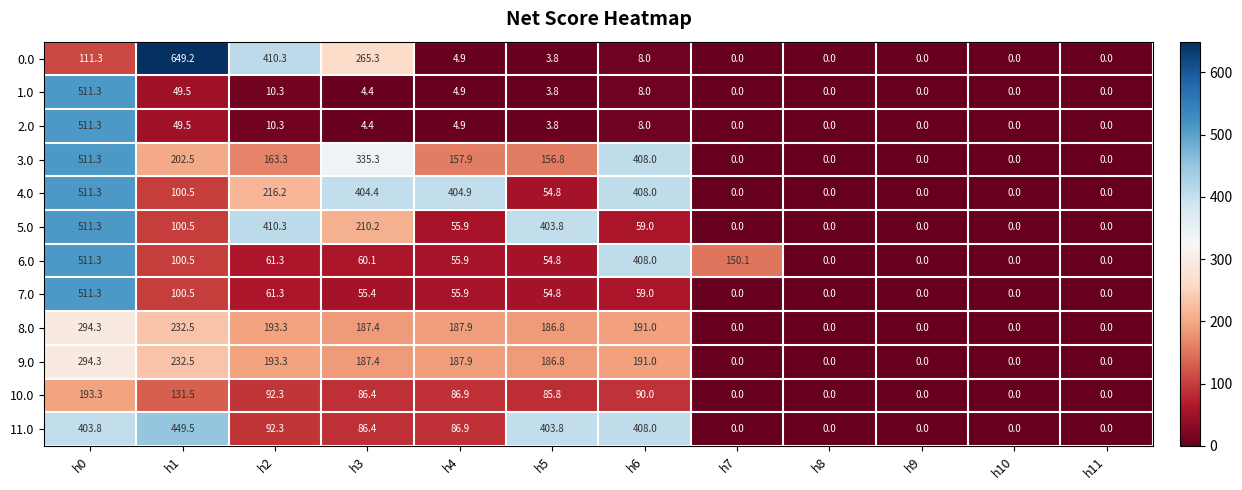

At which category is the sum across all series the highest?

h0